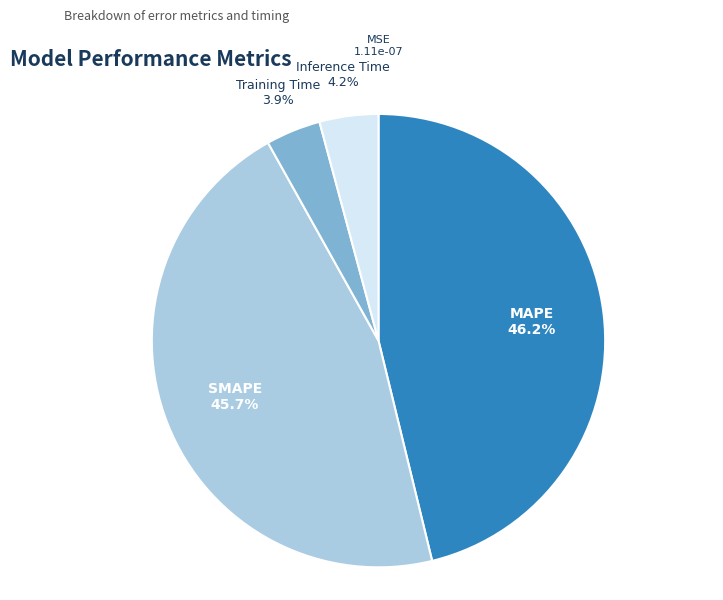

Is there a majority slice in this chart?

No